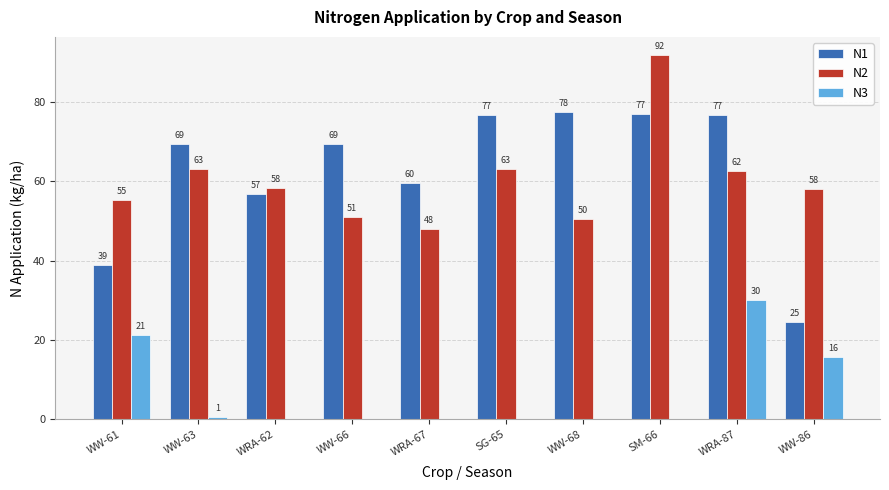

Which series has the largest total across all categories?

N1